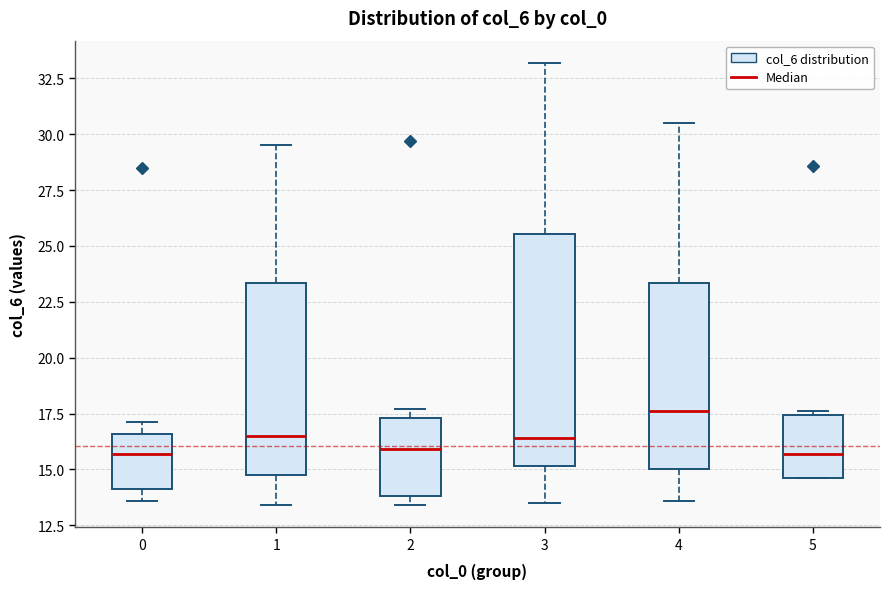

Reading left to right, read every box against the y-axis: the position of its median line, the range the box covers, and the ends of its whiskers. The values are not printed on the chart, so give them approximately, as read against the axis.

0: median 15.5, box 14.0 to 16.5, whiskers 13.5 to 17.0
1: median 16.5, box 15.0 to 23.5, whiskers 13.5 to 29.5
2: median 16.0, box 14.0 to 17.5, whiskers 13.5 to 17.5 (just above the box's upper edge)
3: median 16.5, box 15.0 to 25.5, whiskers 13.5 to 33.0
4: median 17.5, box 15.0 to 23.5, whiskers 13.5 to 30.5
5: median 15.5, box 14.5 to 17.5, whiskers 14.5 to 17.5